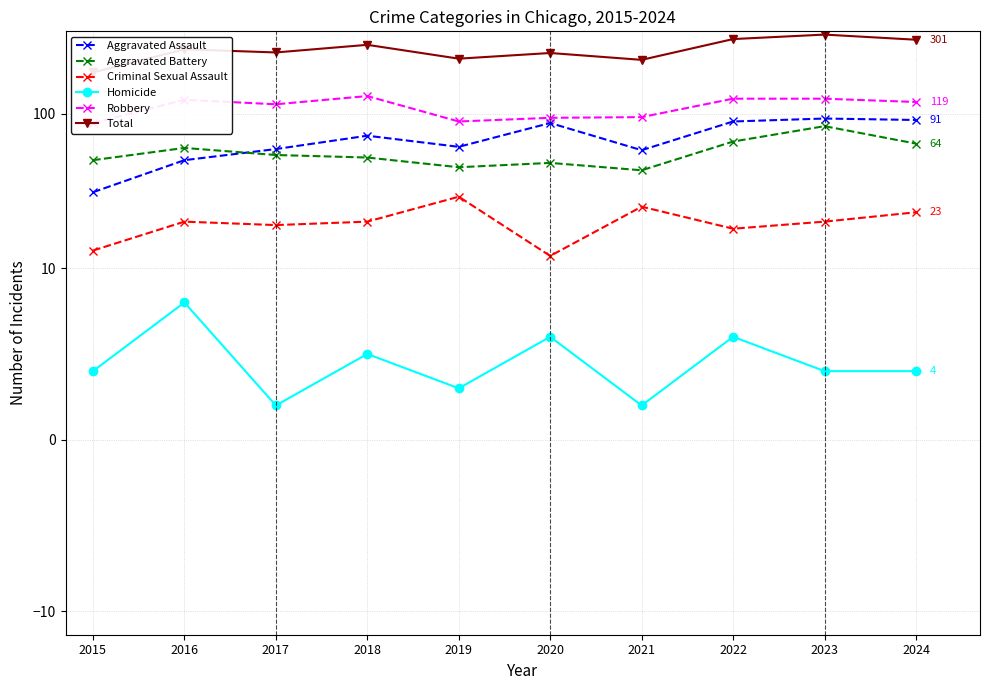

Reading left to right, extract all data points from this chart.

Aggravated Assault: 2015=31	2016=50	2017=59	2018=72	2019=61	2020=87	2021=58	2022=89	2023=93	2024=91
Aggravated Battery: 2015=50	2016=60	2017=54	2018=52	2019=45	2020=48	2021=43	2022=66	2023=83	2024=64
Criminal Sexual Assault: 2015=13	2016=20	2017=19	2018=20	2019=29	2020=12	2021=25	2022=18	2023=20	2024=23
Homicide: 2015=4	2016=8	2017=2	2018=5	2019=3	2020=6	2021=2	2022=6	2023=4	2024=4
Robbery: 2015=87	2016=123	2017=115	2018=130	2019=89	2020=94	2021=95	2022=125	2023=125	2024=119
Total: 2015=185	2016=261	2017=249	2018=279	2019=227	2020=247	2021=223	2022=304	2023=325	2024=301